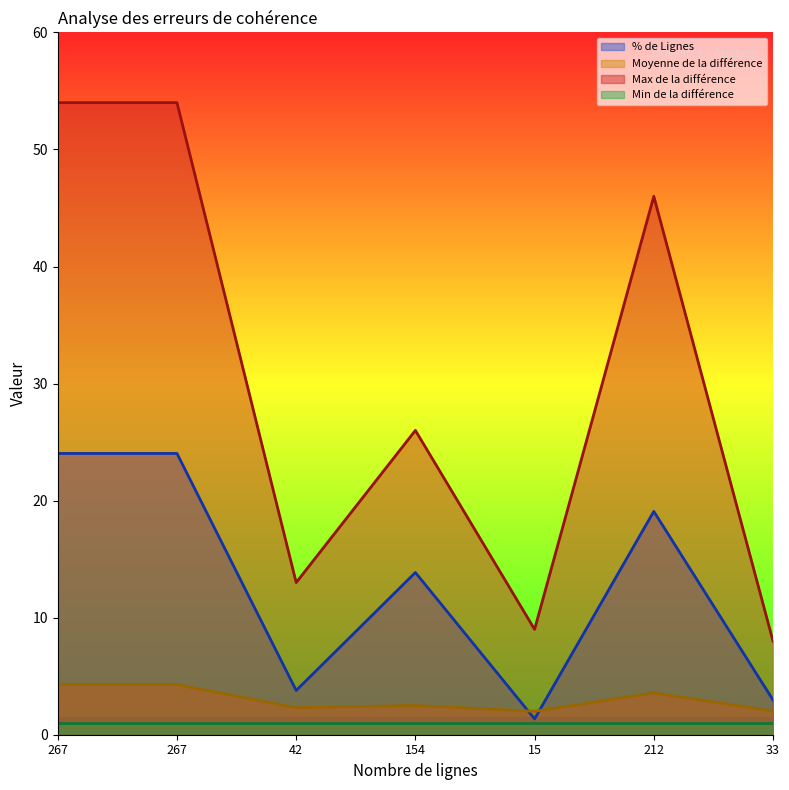

Read the Max de la différence value at 267.

54.0